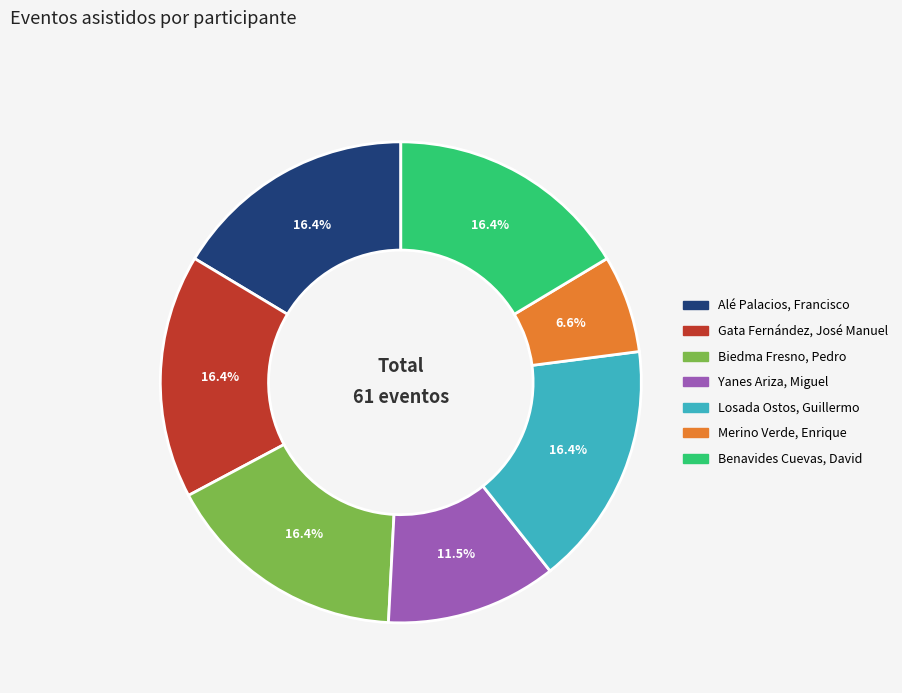

Do Alé Palacios, Francisco and Merino Verde, Enrique together represent more than half of the pie?

No